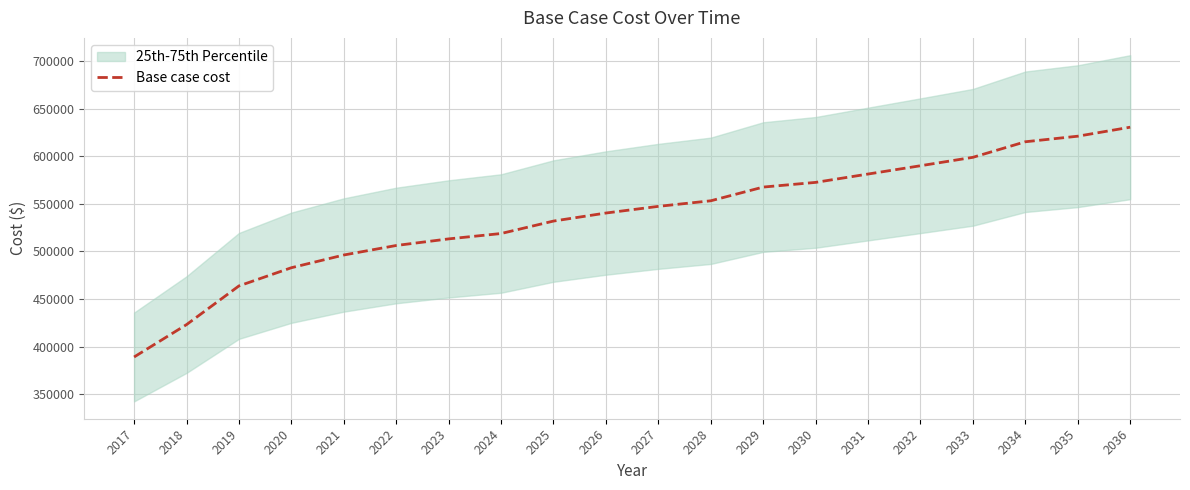

What is the ratio of the value at 2028 to the value at 2020?

1.1